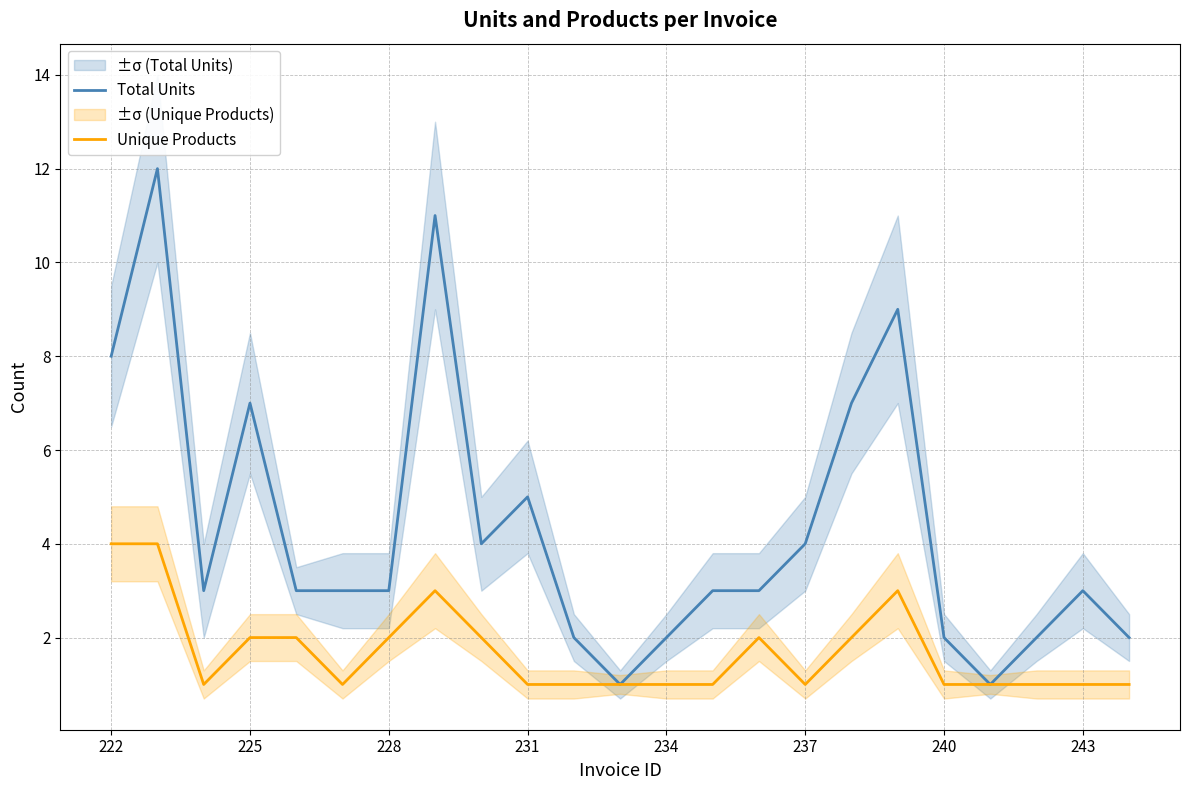

Which series has the largest range (max minus min)?

Total Units